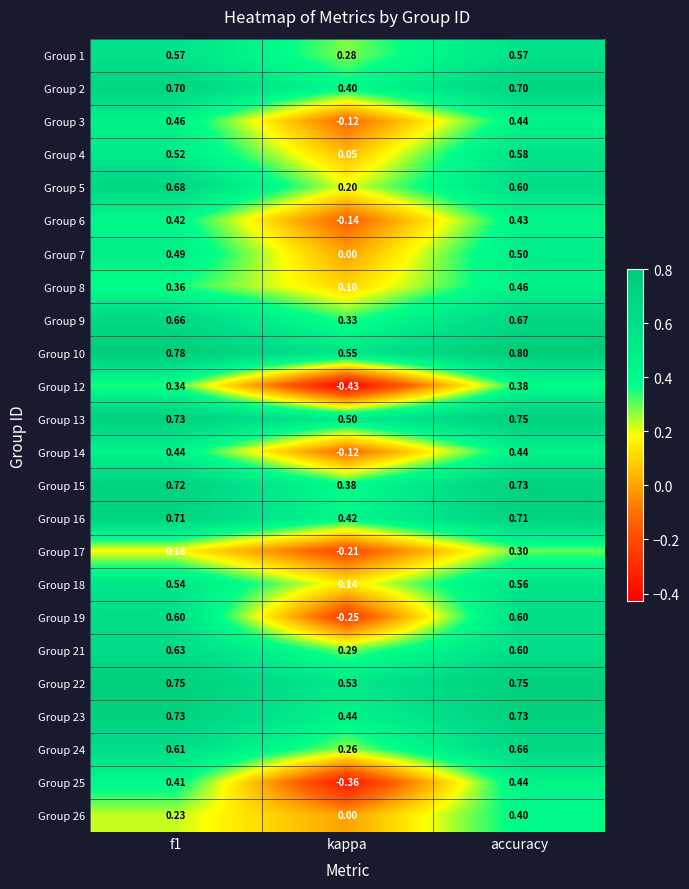

Is the value of Group 22 at kappa greater than the value of Group 3 at accuracy?

Yes